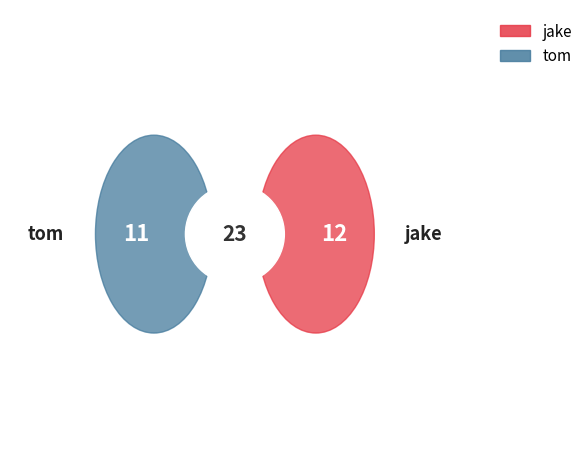

To the nearest percent, what portion does jake represent?

52%